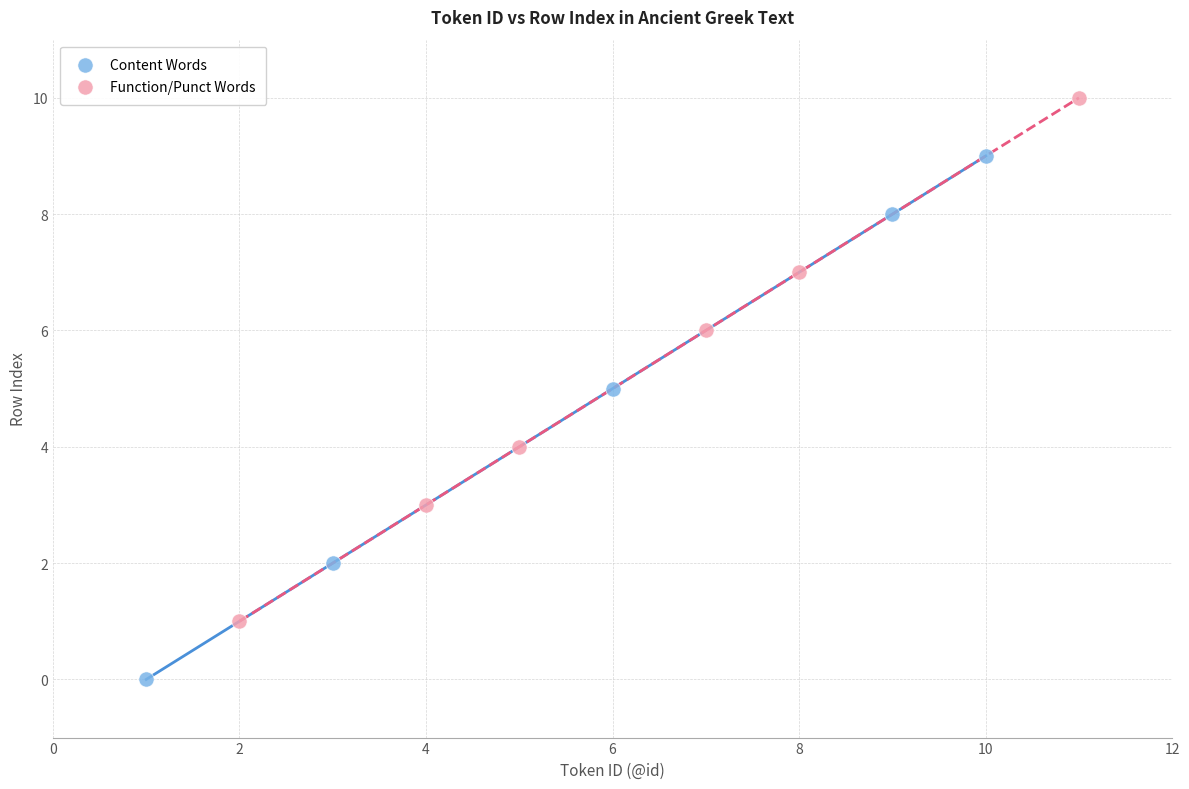

Which series reaches the maximum Y coordinate?

Function/Punct Words